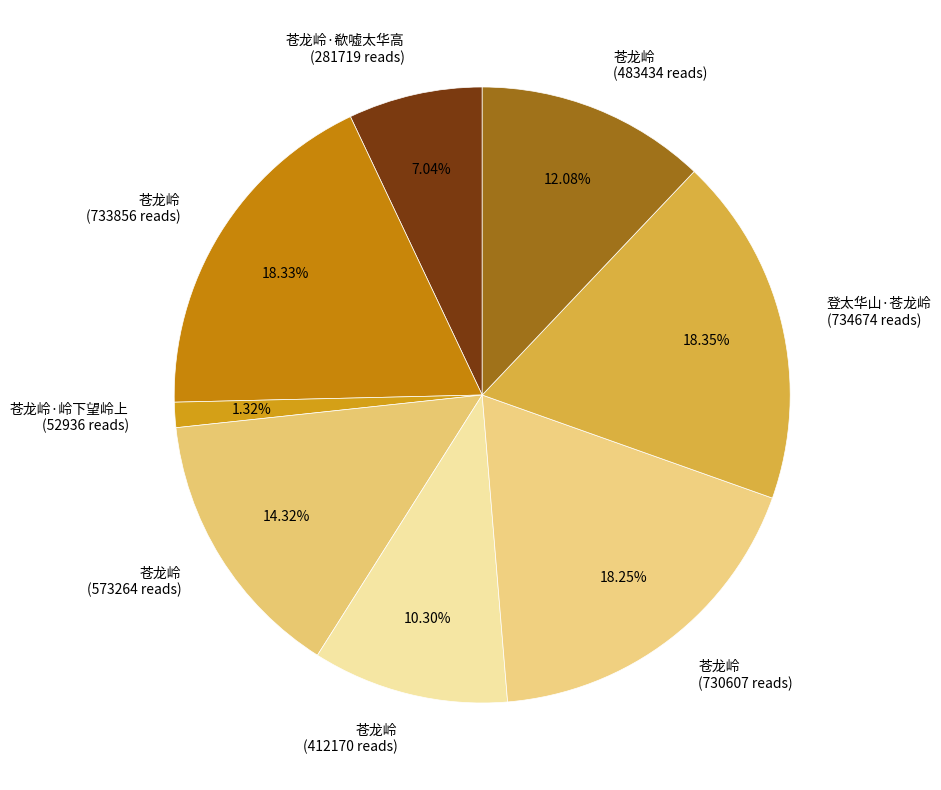

How many segments does this pie chart have?

8